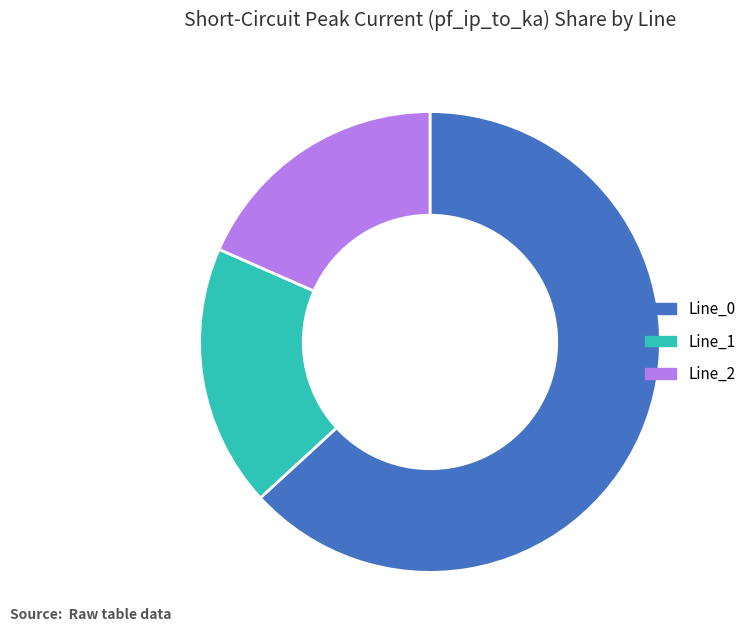

Which slice represents more than half of the pie?

Line_0